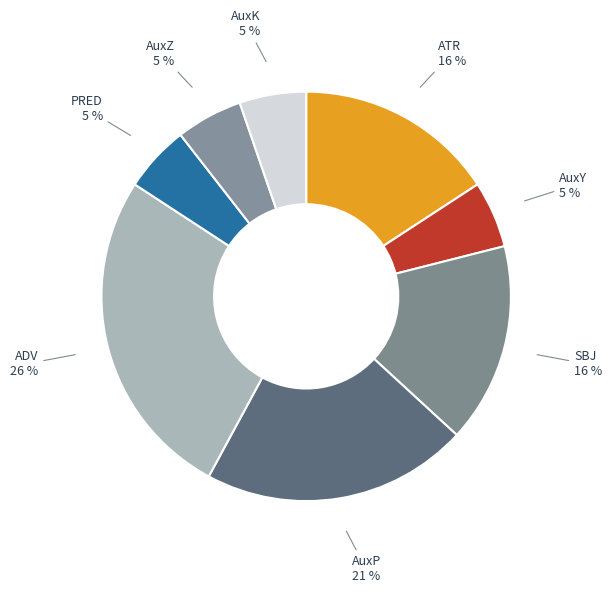

Is it true that ADV is 26% of the pie?

True